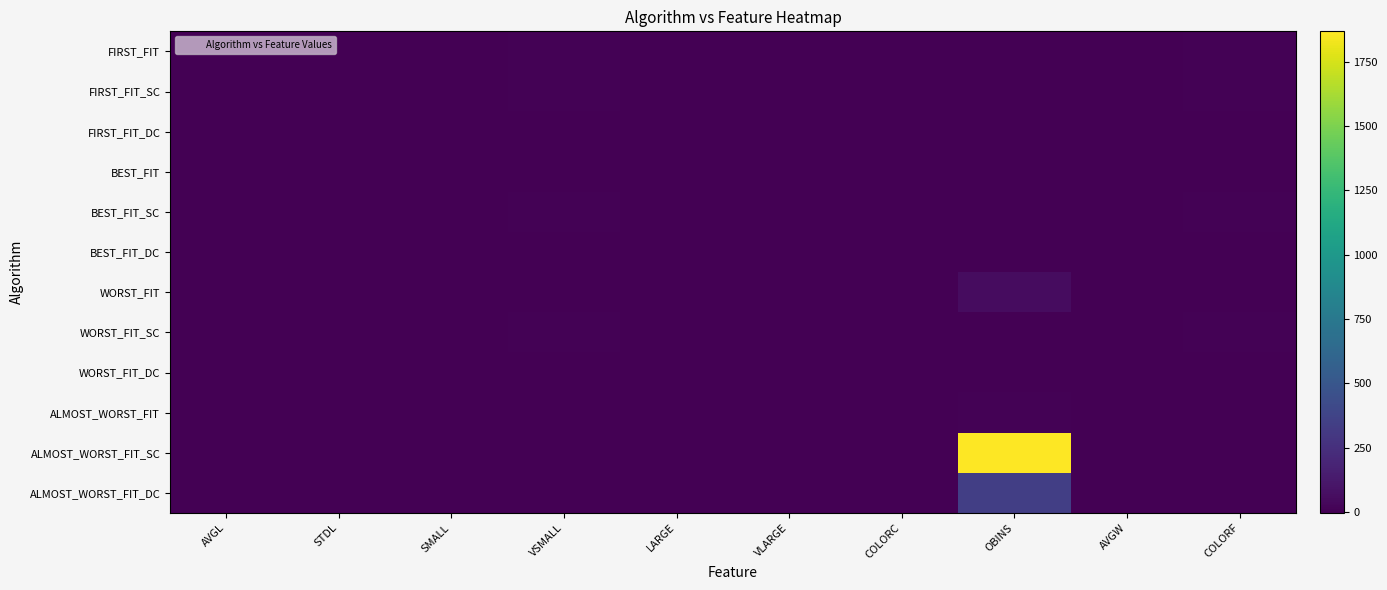

Reading left to right, list all the values displayed in this chart.

FIRST_FIT: AVGL=2.3	STDL=2.5	SMALL=-1.5	VSMALL=4.0	LARGE=2.1	VLARGE=-1.5	COLORC=-3.8	OBINS=0.0	AVGW=-4.2	COLORF=4.3
FIRST_FIT_SC: AVGL=2.3	STDL=2.5	SMALL=-1.5	VSMALL=4.0	LARGE=2.1	VLARGE=-1.5	COLORC=-3.8	OBINS=0.0	AVGW=-4.2	COLORF=4.3
FIRST_FIT_DC: AVGL=0.3	STDL=0.1	SMALL=0.1	VSMALL=0.3	LARGE=0.2	VLARGE=0.1	COLORC=0.1	OBINS=0.0	AVGW=-0.0	COLORF=2.7
BEST_FIT: AVGL=0.3	STDL=0.1	SMALL=0.2	VSMALL=0.0	LARGE=0.1	VLARGE=0.1	COLORC=0.1	OBINS=0.0	AVGW=-0.0	COLORF=2.4
BEST_FIT_SC: AVGL=2.3	STDL=2.5	SMALL=-1.5	VSMALL=4.0	LARGE=2.1	VLARGE=-1.5	COLORC=-3.8	OBINS=0.0	AVGW=-4.2	COLORF=4.3
BEST_FIT_DC: AVGL=0.3	STDL=0.1	SMALL=0.2	VSMALL=0.0	LARGE=0.1	VLARGE=0.1	COLORC=0.1	OBINS=0.0	AVGW=-0.0	COLORF=2.4
WORST_FIT: AVGL=0.3	STDL=0.2	SMALL=0.1	VSMALL=0.2	LARGE=0.3	VLARGE=0.1	COLORC=0.1	OBINS=55.0	AVGW=-0.0	COLORF=2.8
WORST_FIT_SC: AVGL=2.3	STDL=2.5	SMALL=-1.5	VSMALL=4.0	LARGE=2.1	VLARGE=-1.5	COLORC=-3.8	OBINS=0.0	AVGW=-4.2	COLORF=4.3
WORST_FIT_DC: AVGL=0.3	STDL=0.1	SMALL=0.1	VSMALL=0.3	LARGE=0.2	VLARGE=0.1	COLORC=0.1	OBINS=1.0	AVGW=-0.0	COLORF=2.7
ALMOST_WORST_FIT: AVGL=0.3	STDL=0.1	SMALL=0.1	VSMALL=0.2	LARGE=0.3	VLARGE=0.1	COLORC=0.1	OBINS=10.0	AVGW=-0.0	COLORF=2.6
ALMOST_WORST_FIT_SC: AVGL=0.5	STDL=-0.0	SMALL=0.3	VSMALL=0.0	LARGE=-0.1	VLARGE=0.0	COLORC=0.1	OBINS=1868.0	AVGW=0.2	COLORF=0.7
ALMOST_WORST_FIT_DC: AVGL=0.3	STDL=0.2	SMALL=0.1	VSMALL=0.2	LARGE=0.3	VLARGE=0.1	COLORC=0.1	OBINS=340.0	AVGW=-0.1	COLORF=1.7